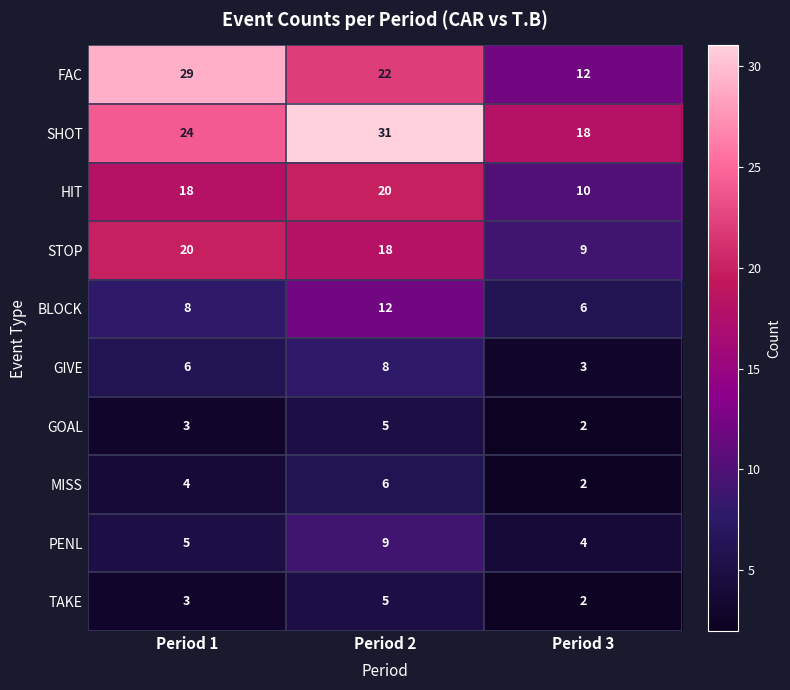

Count the SHOT values in the range 18 to 31.

3